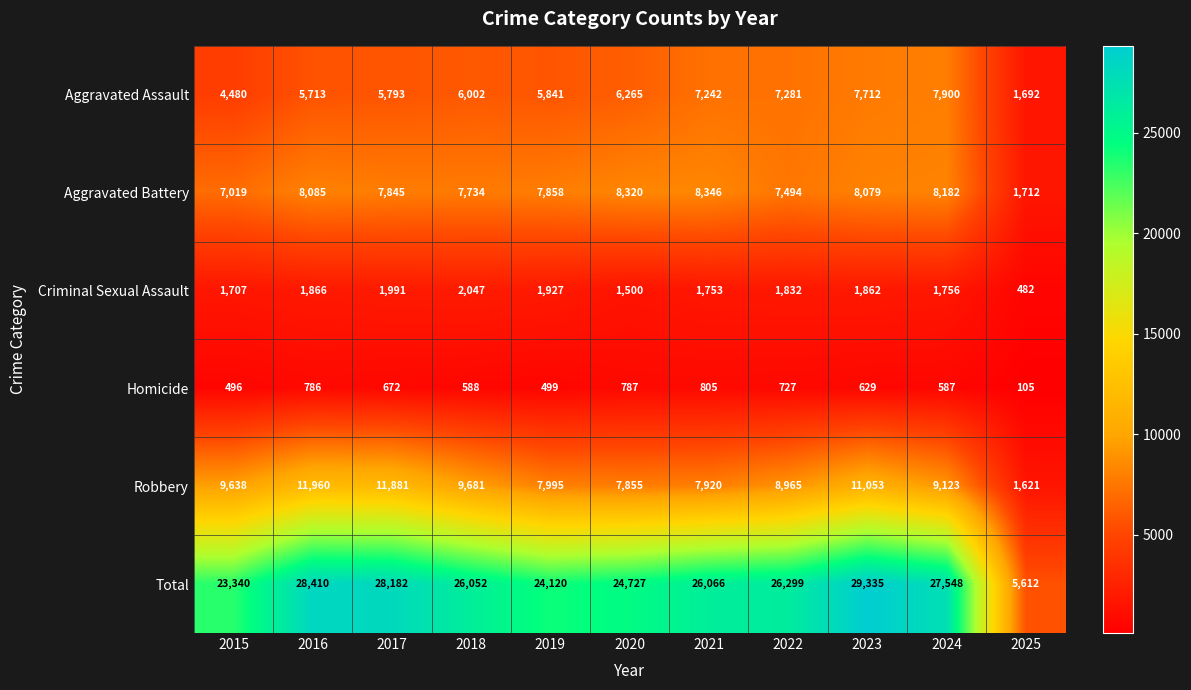

What is the difference between the Total values at 2017 and 2015?

4842